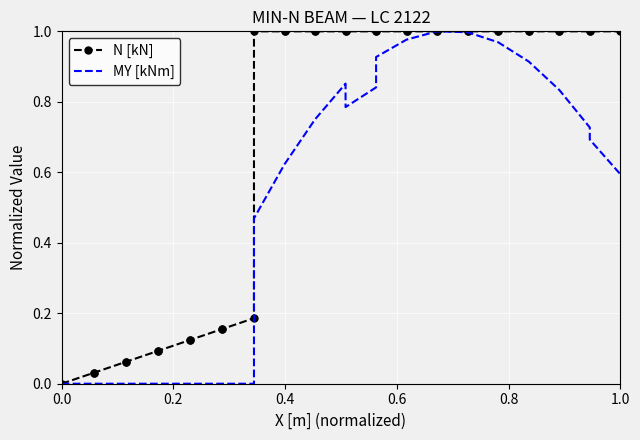

True or false: MY [kNm] has a value of 1.4 at 30.

False